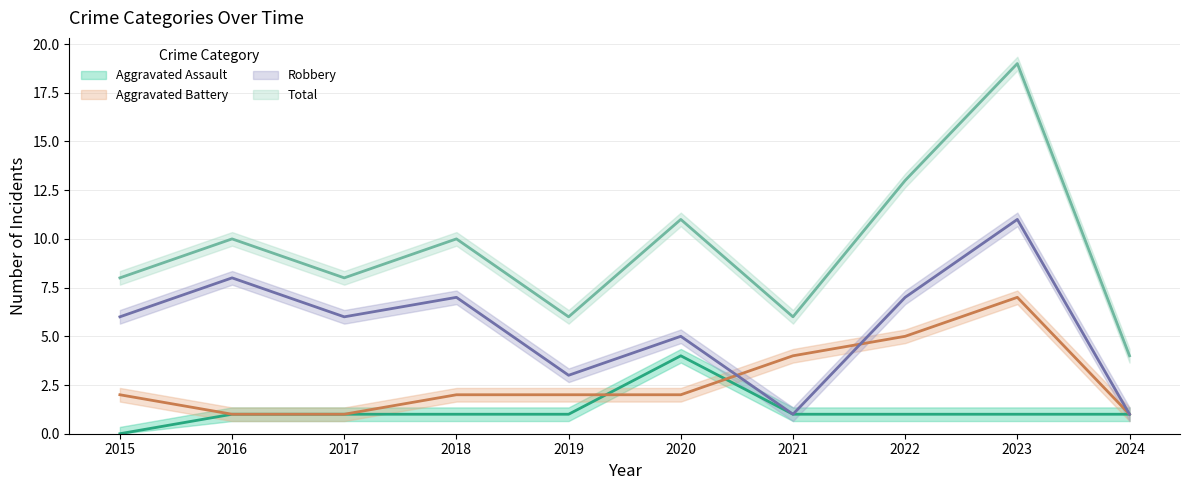

At which label does Robbery reach its minimum?

2021